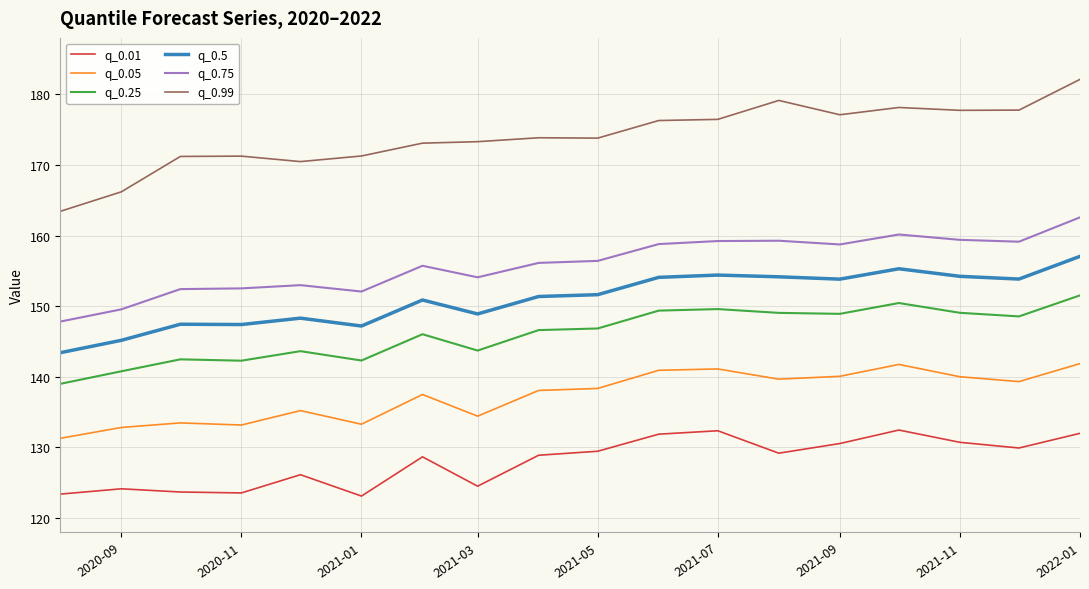

True or false: q_0.99 and q_0.05 cross at least once.

False